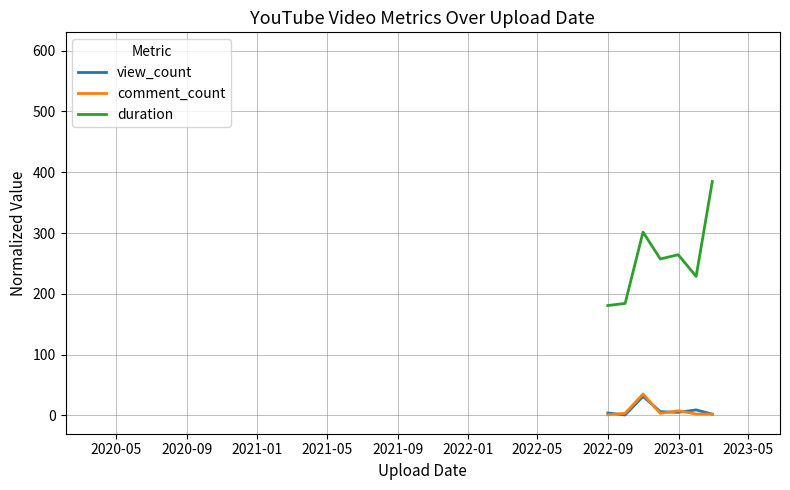

What are all the series names shown in the legend?

view_count, comment_count, duration